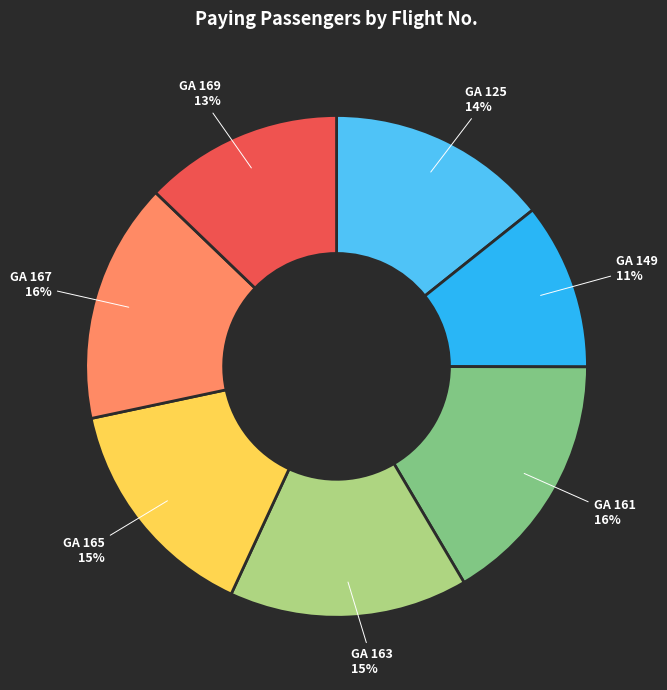

True or false: GA 161 accounts for 16% of the total.

True